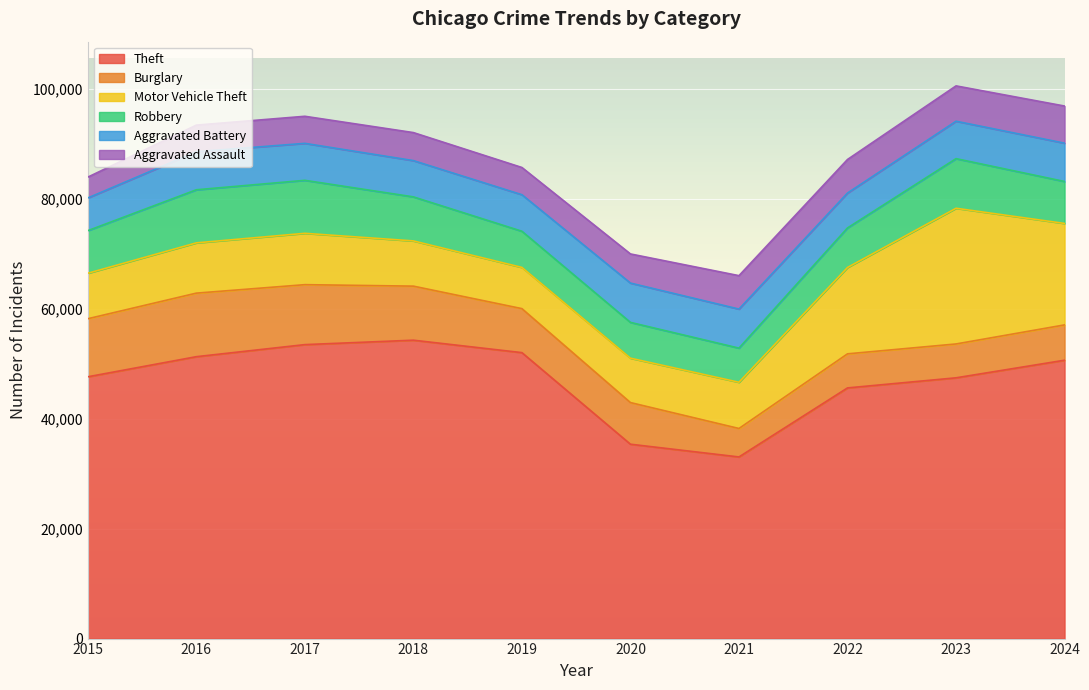

What are all the series names shown in the legend?

Theft, Burglary, Motor Vehicle Theft, Robbery, Aggravated Battery, Aggravated Assault